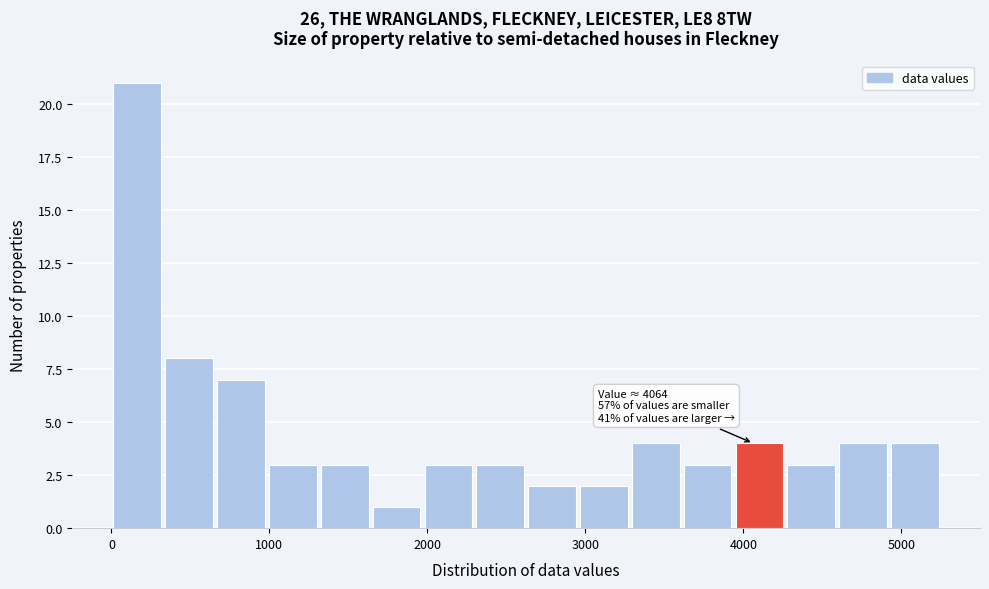

Around what value on the x-axis is the tallest bar? Give the approximate position of its centre, as read against the axis.

200